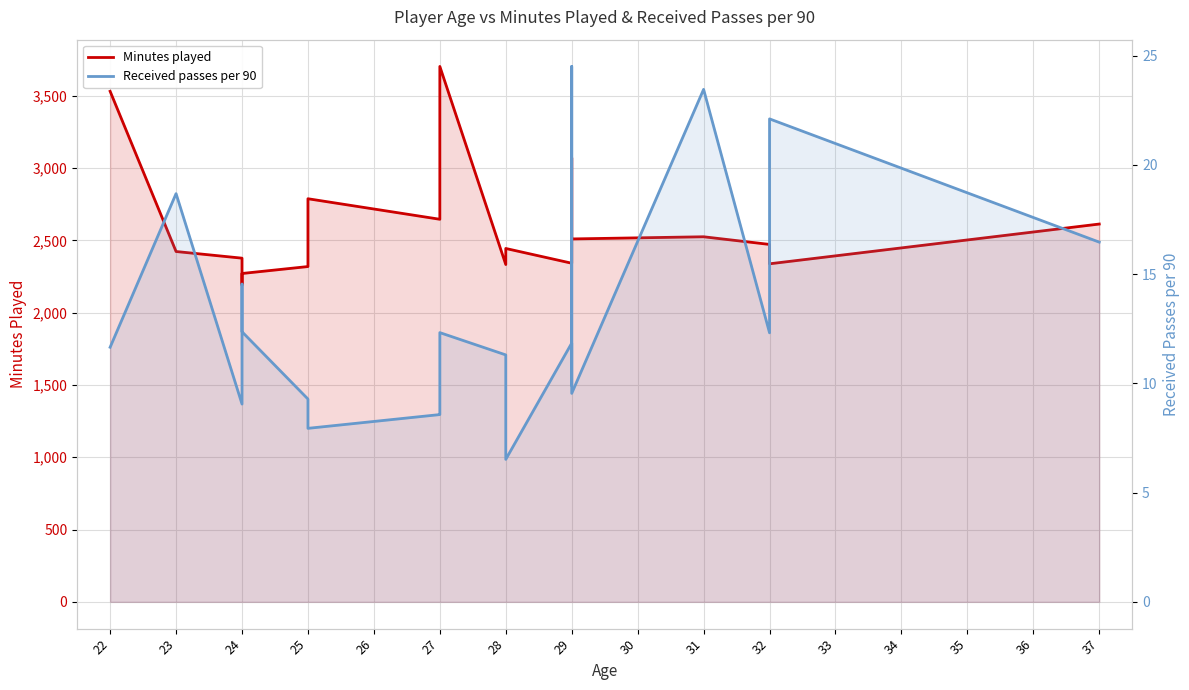

The Received passes per 90 series shows 5.8 at 32. True or false?

False